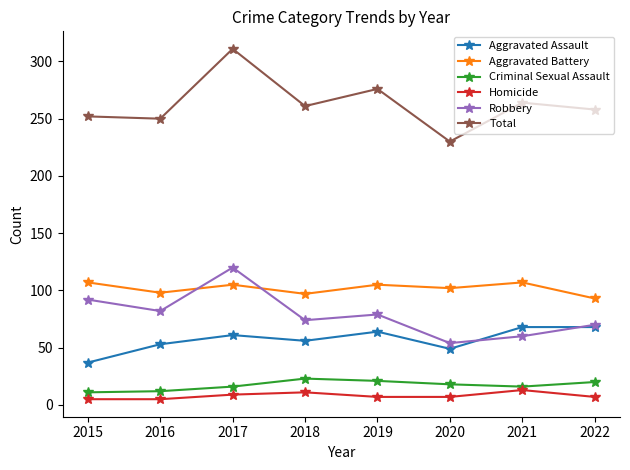

Which series has the largest range (max minus min)?

Total